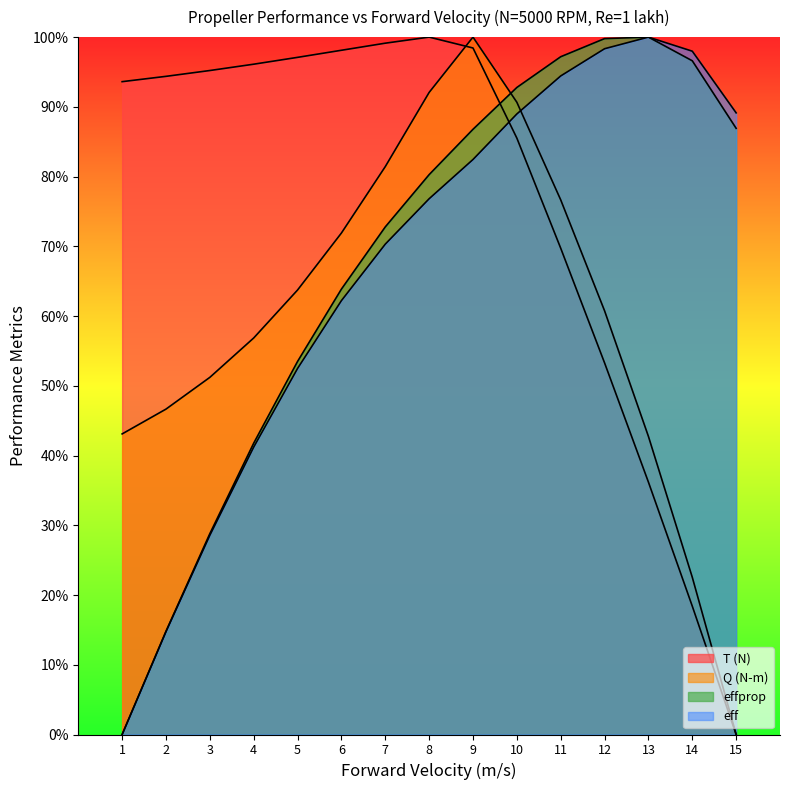

What is the value of the effprop point at the 6th from the left?

0.6